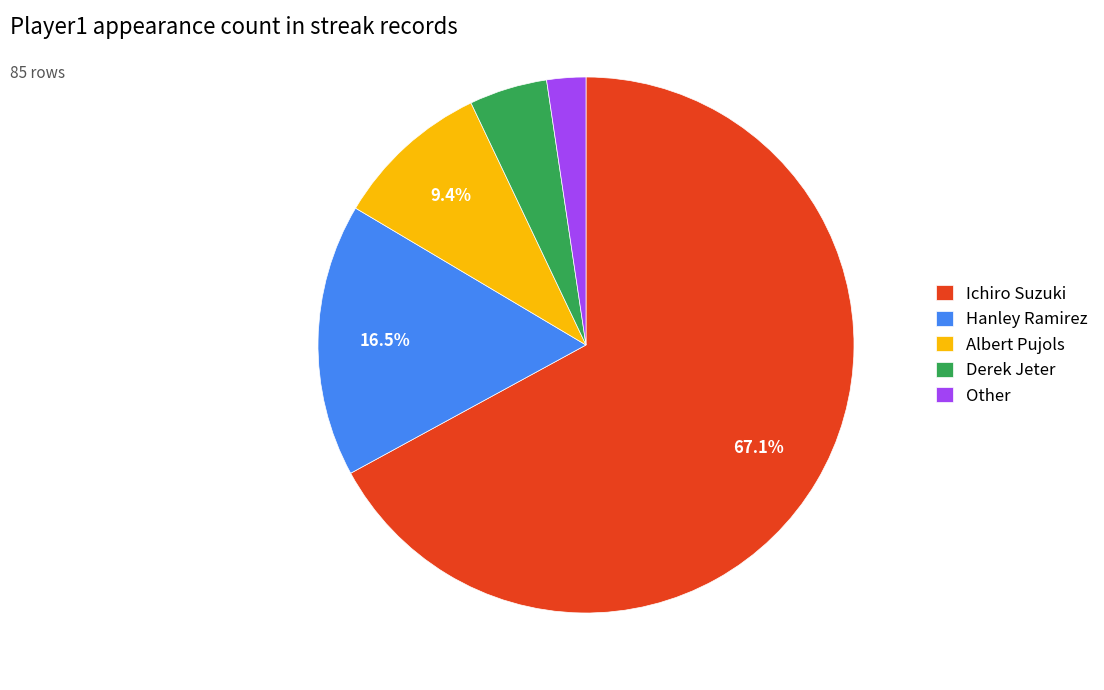

Which slice represents more than half of the pie?

Ichiro Suzuki